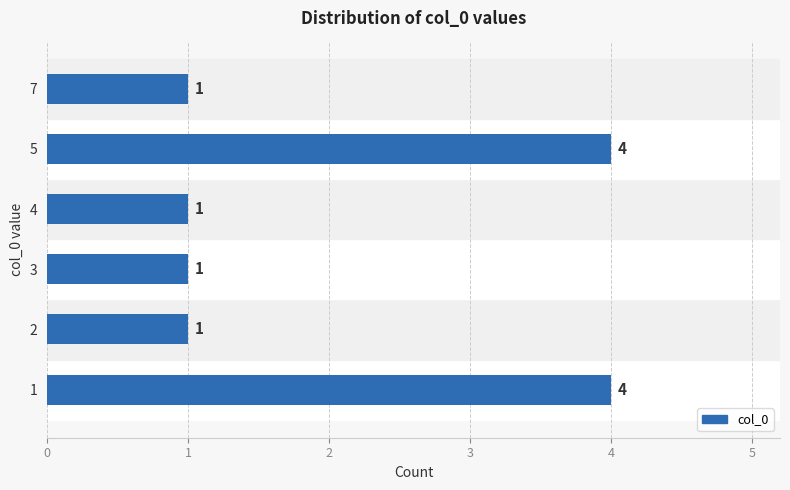

How many values exceed 1?

2